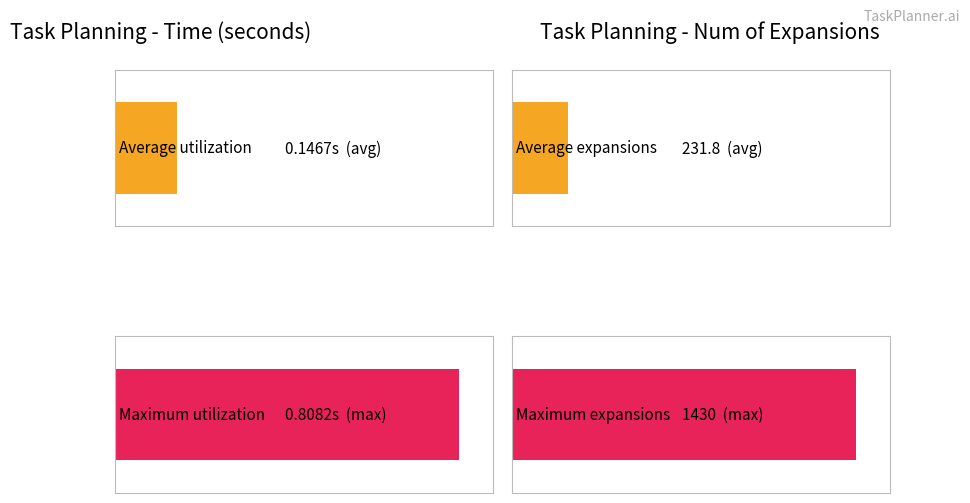

What are all the series names shown in the legend?

time, num_of_expand